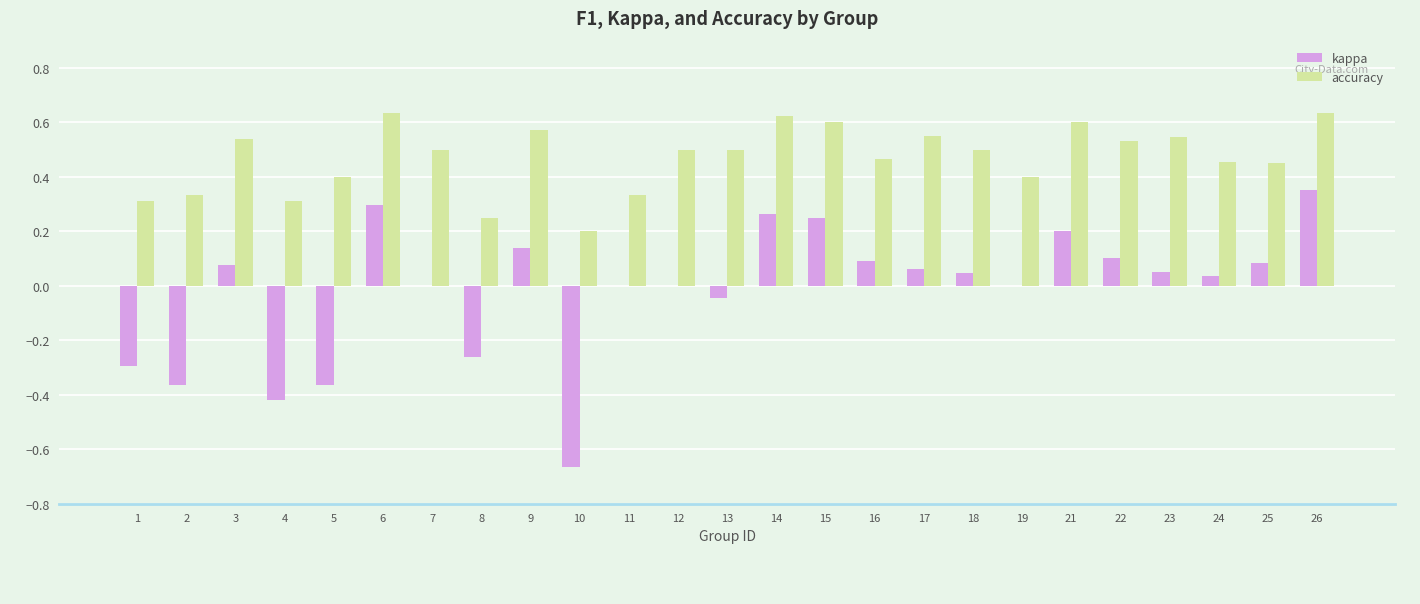

Are the bars grouped side by side (vs. stacked)?

Yes